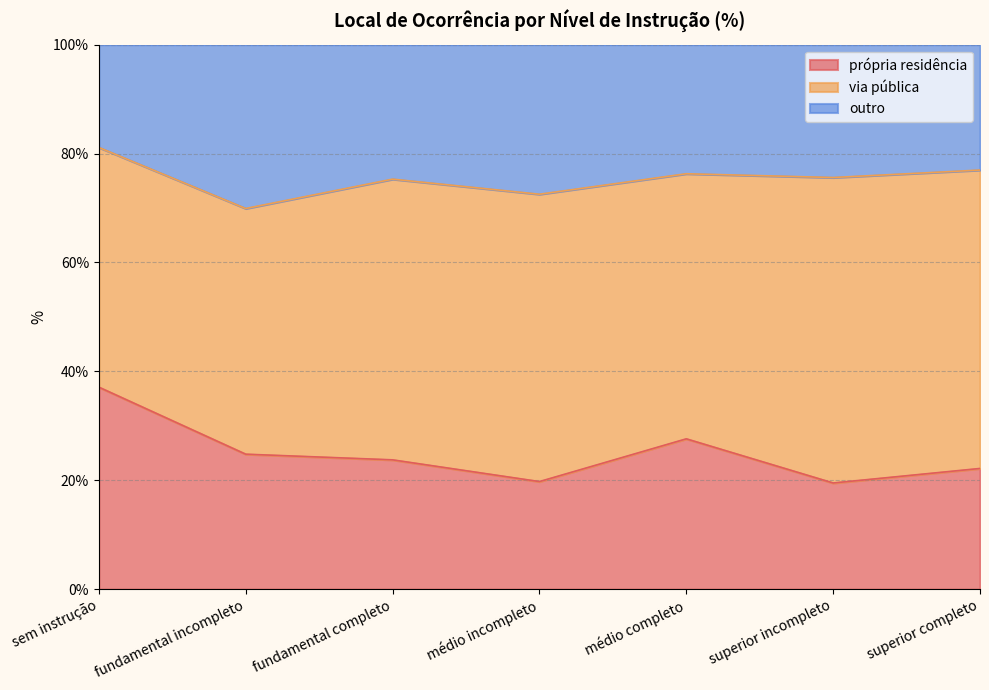

True or false: própria residência has a value of 19.5 at superior incompleto.

True